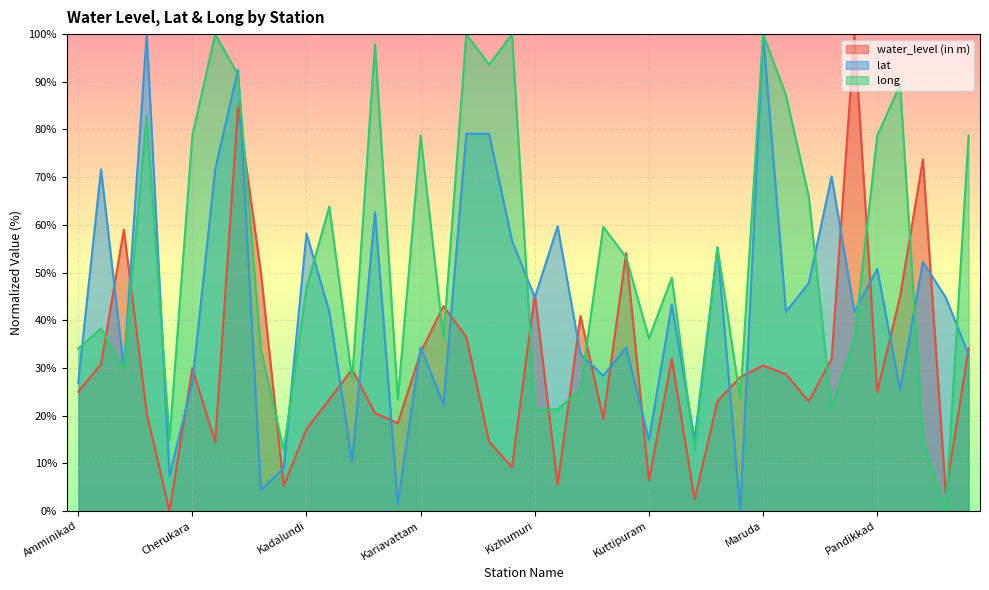

How many lines are shown in the chart?

3